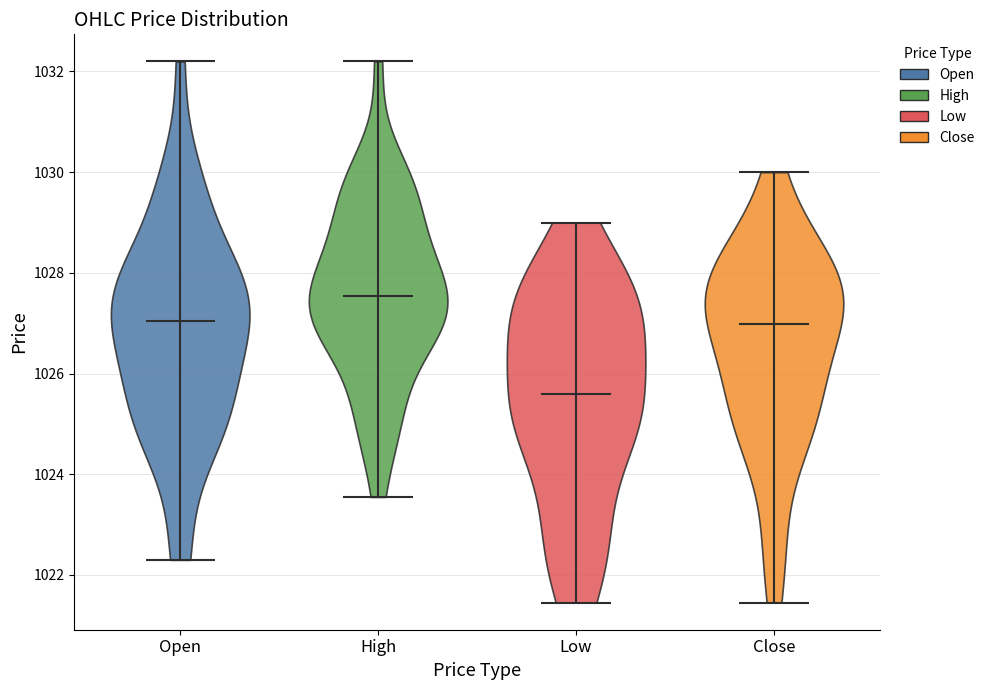

Reading left to right, read every violin against the y-axis: where its median line is, and the lowest and highest points it reaches. The values are not printed on the chart, so give them approximately, as read against the axis.

Open: median line 1027.0, lowest point 1022.2, highest point 1032.2
High: median line 1027.6, lowest point 1023.6, highest point 1032.2
Low: median line 1025.6, lowest point 1021.4, highest point 1029.0
Close: median line 1027.0, lowest point 1021.4, highest point 1030.0